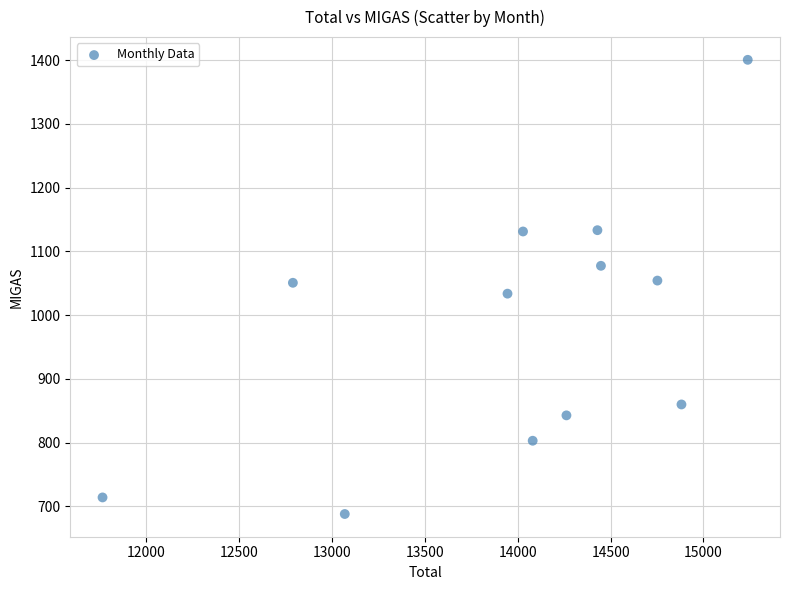

What is the average X value?

13973.6